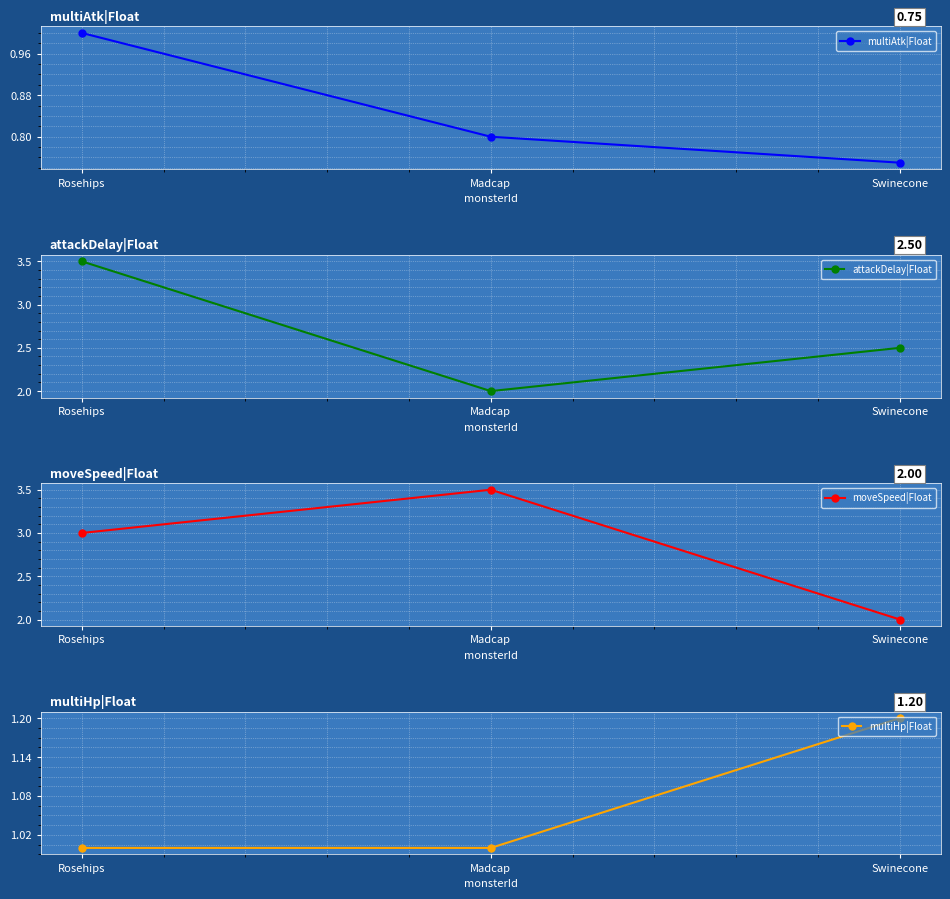

What is the value of the multiAtk|Float point at the 1st from the left?

1.0